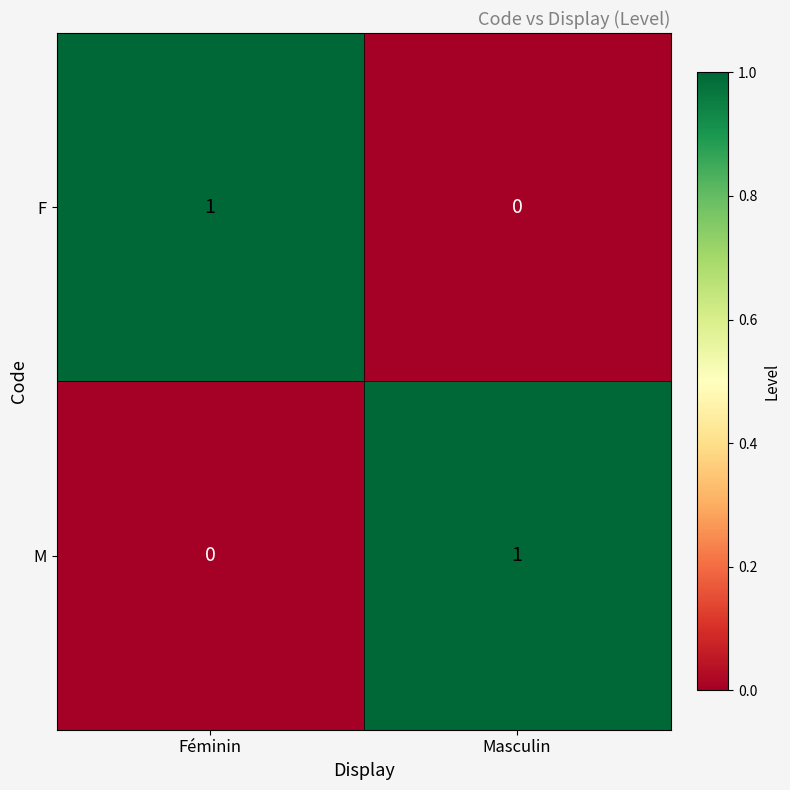

Rank the series at Masculin from lowest to highest value.

F, M